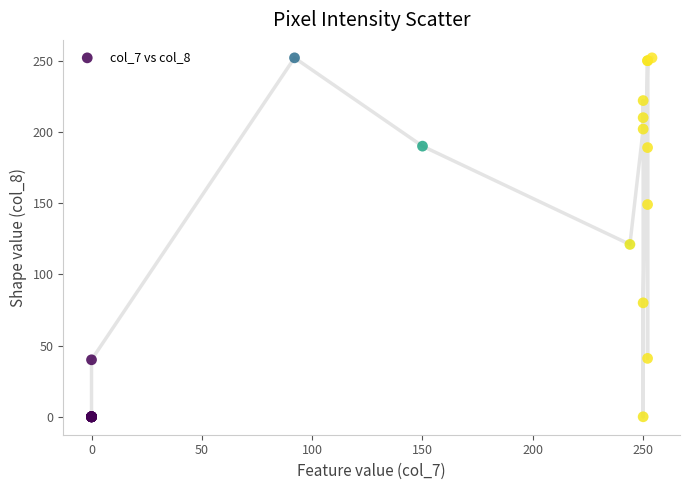

What Y value in the scatter plot is closest to 126?

121